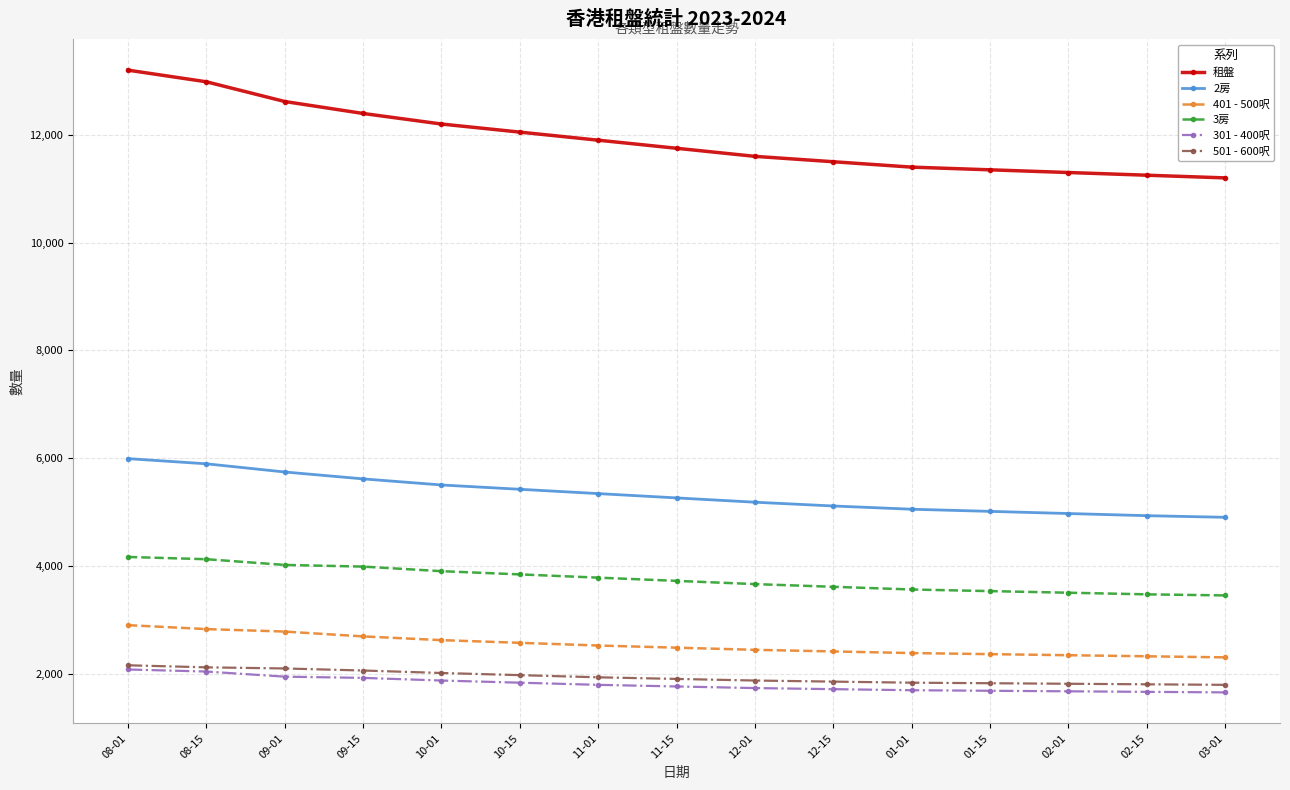

Is it true that 租盤 equals 11500 at 12-15?

True